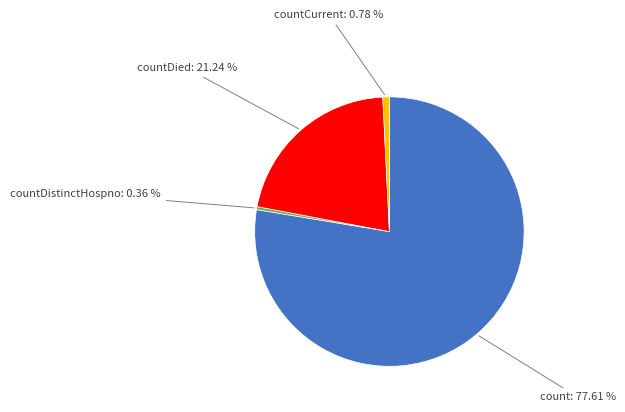

How many slices are in this pie chart?

4